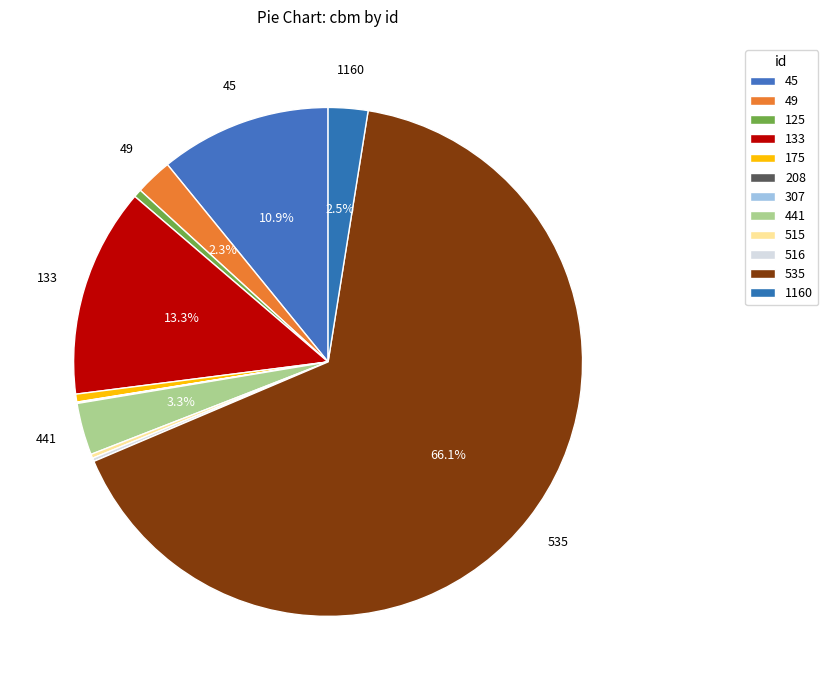

Does any single category account for the majority?

Yes